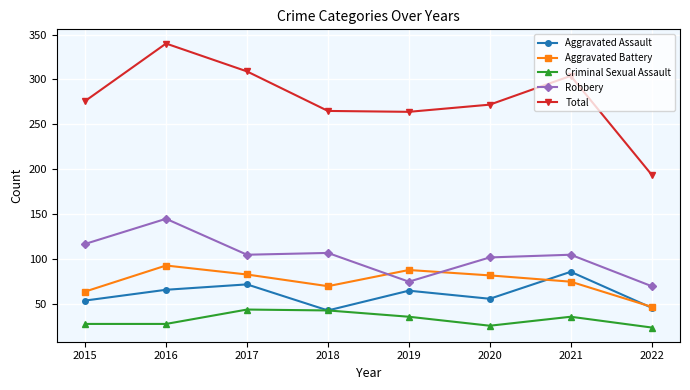

Between 2018 and 2022, which series saw the biggest shift?

Total